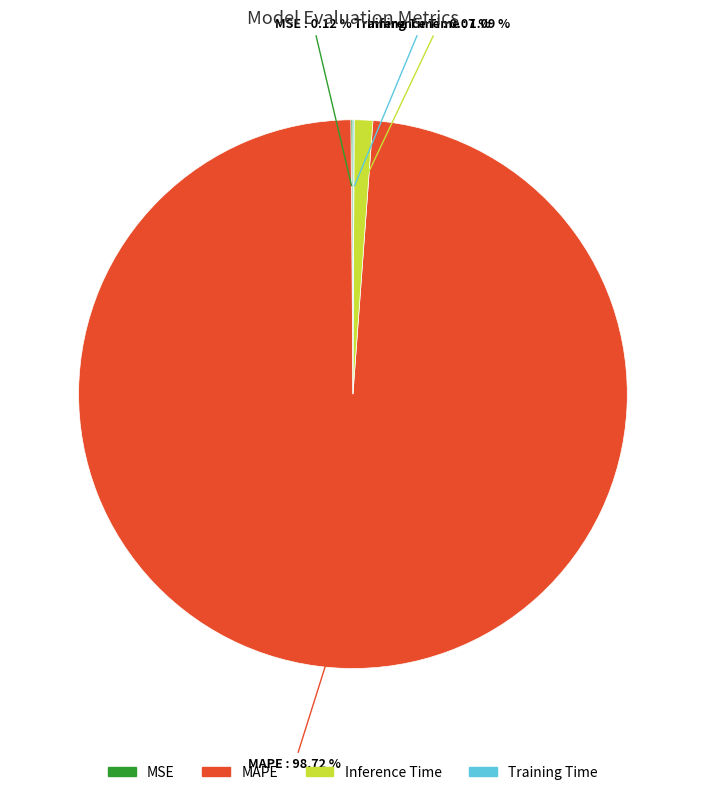

What is the largest slice in the pie chart?

MAPE